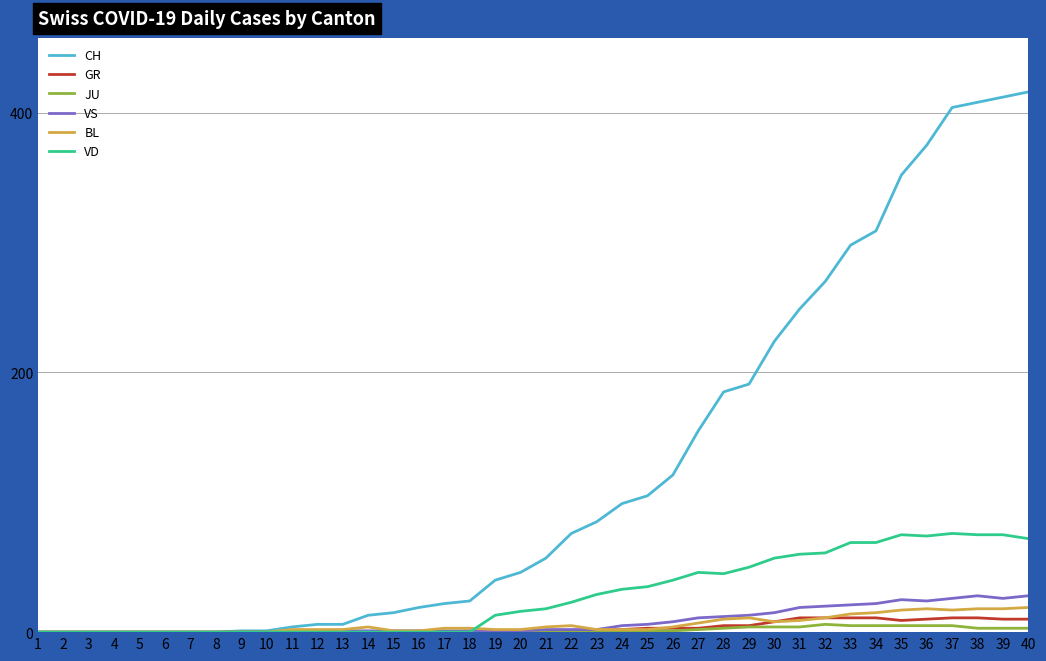

Is the value of JU at 26 greater than the value of VD at 37?

No